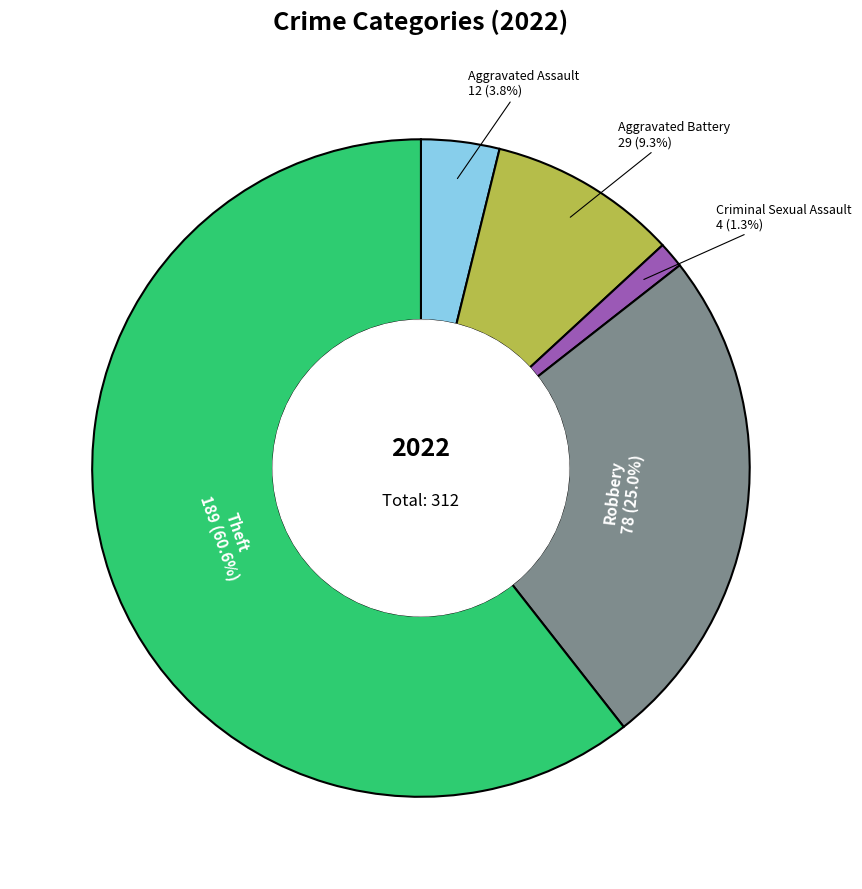

Rank the categories by value from lowest to highest.

Criminal Sexual Assault, Aggravated Assault, Aggravated Battery, Robbery, Theft